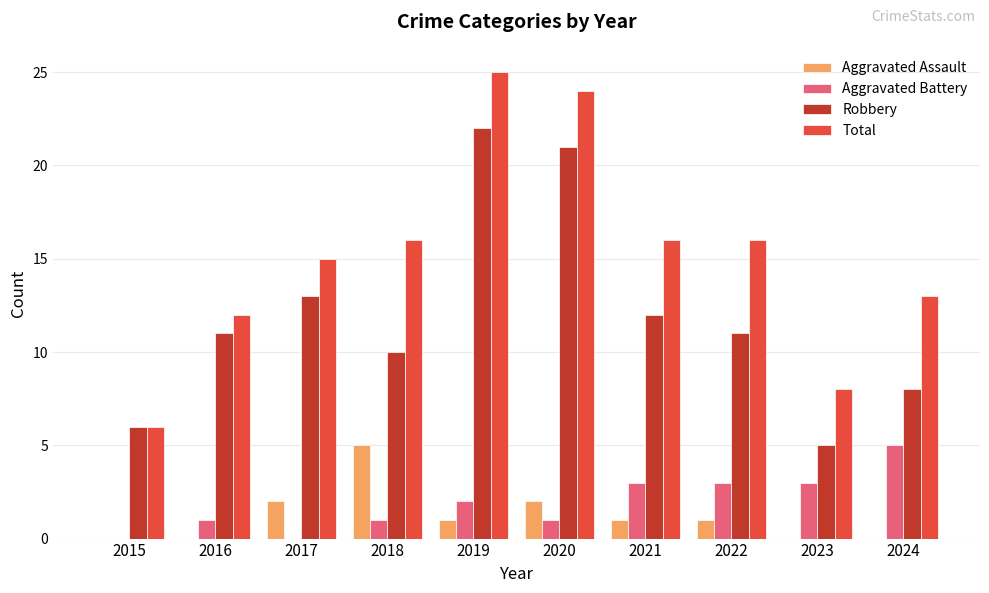

Count the number of categories in the chart.

10